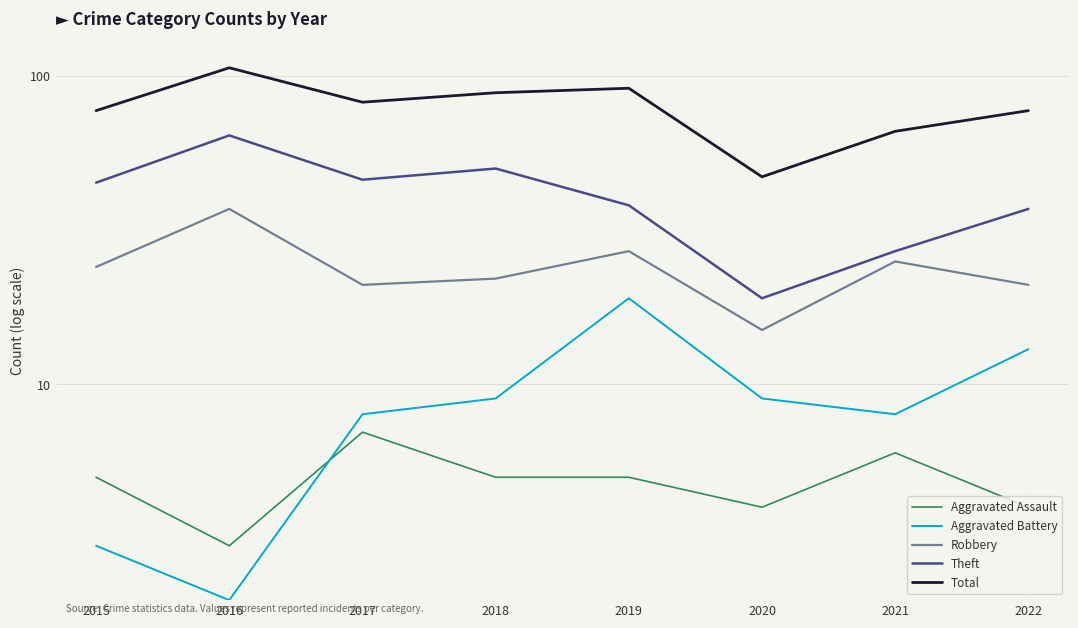

Reading left to right, transcribe all the data shown in this chart.

Aggravated Assault: 5	3	7	5	5	4	6	4
Aggravated Battery: 3	2	8	9	19	9	8	13
Robbery: 24	37	21	22	27	15	25	21
Theft: 45	64	46	50	38	19	27	37
Total: 77	106	82	88	91	47	66	77